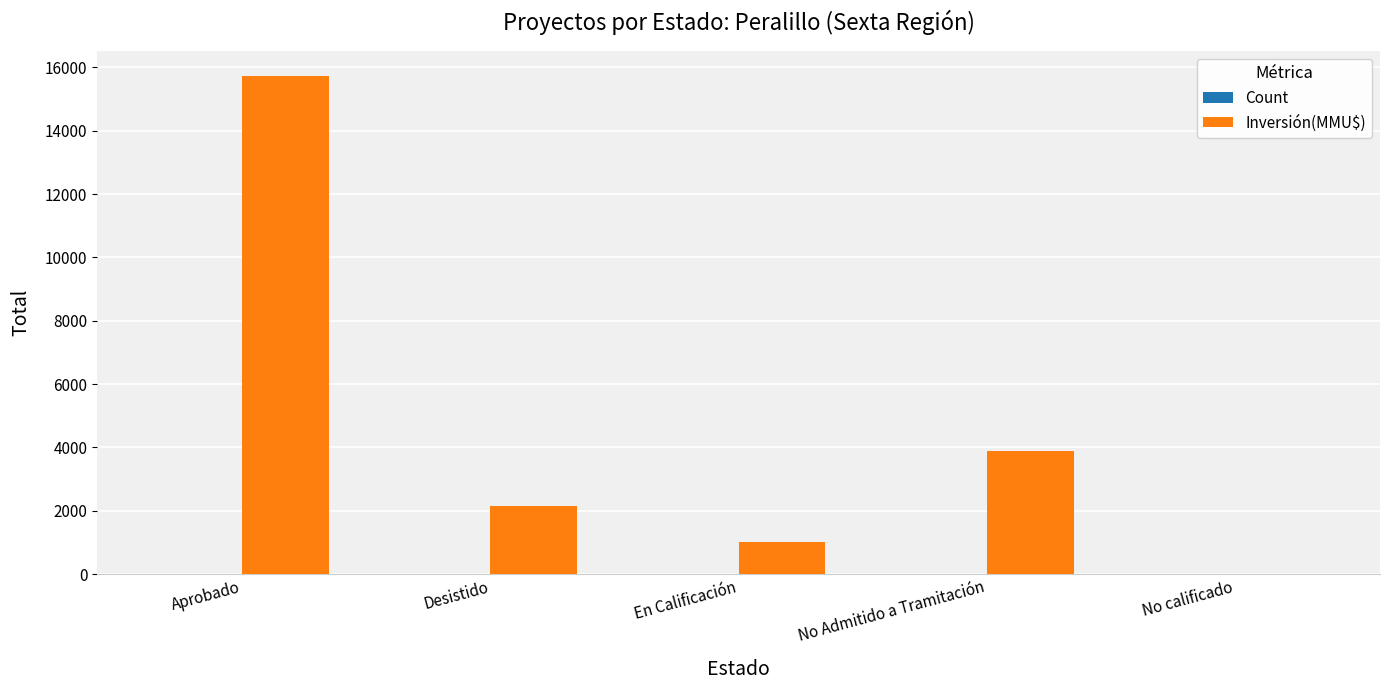

Between Desistido and No calificado, which series saw the biggest shift?

Inversión(MMU$)